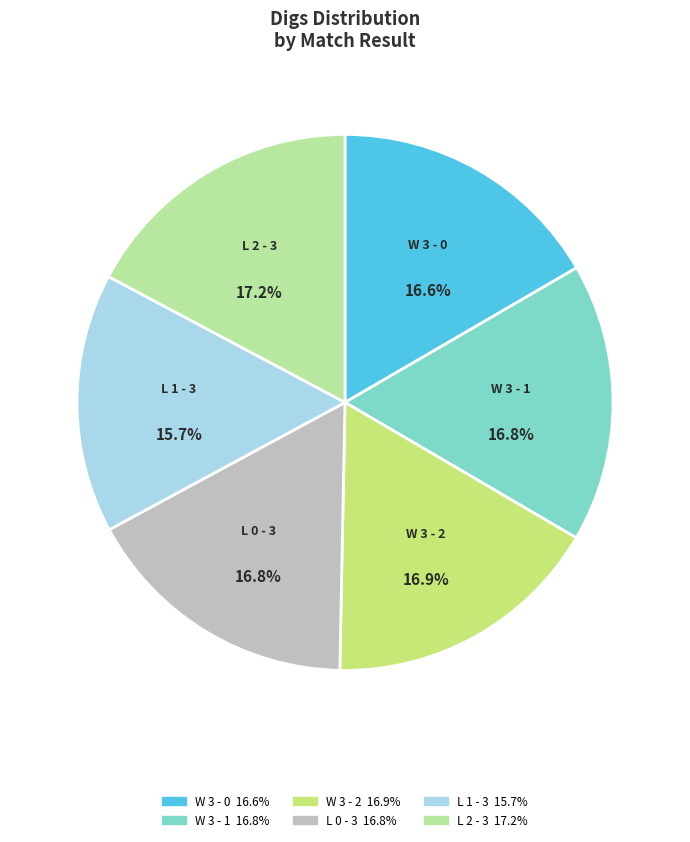

What percentage is the W 3 - 1 slice, to the nearest percent?

17%